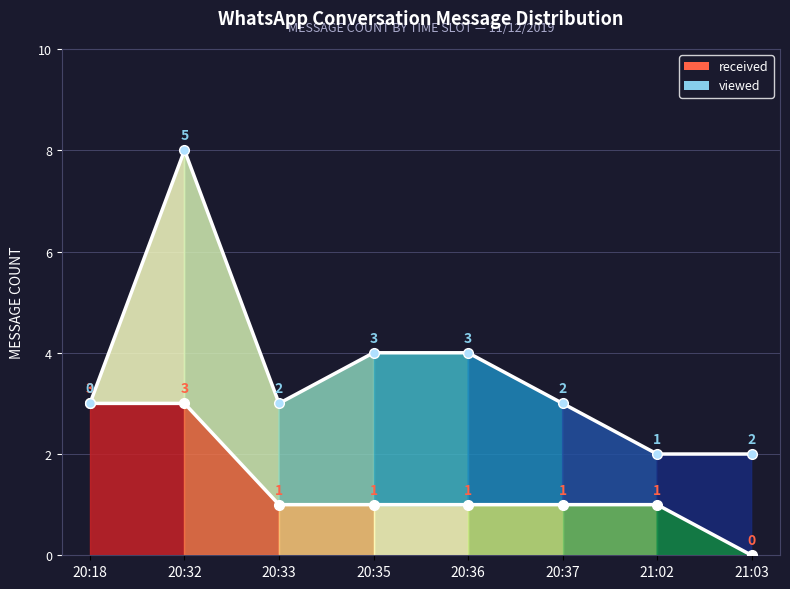

Reading left to right, what are all the values shown in this chart?

received: 20:18=3	20:32=3	20:33=1	20:35=1	20:36=1	20:37=1	21:02=1	21:03=0
viewed: 20:18=3	20:32=8	20:33=3	20:35=4	20:36=4	20:37=3	21:02=2	21:03=2